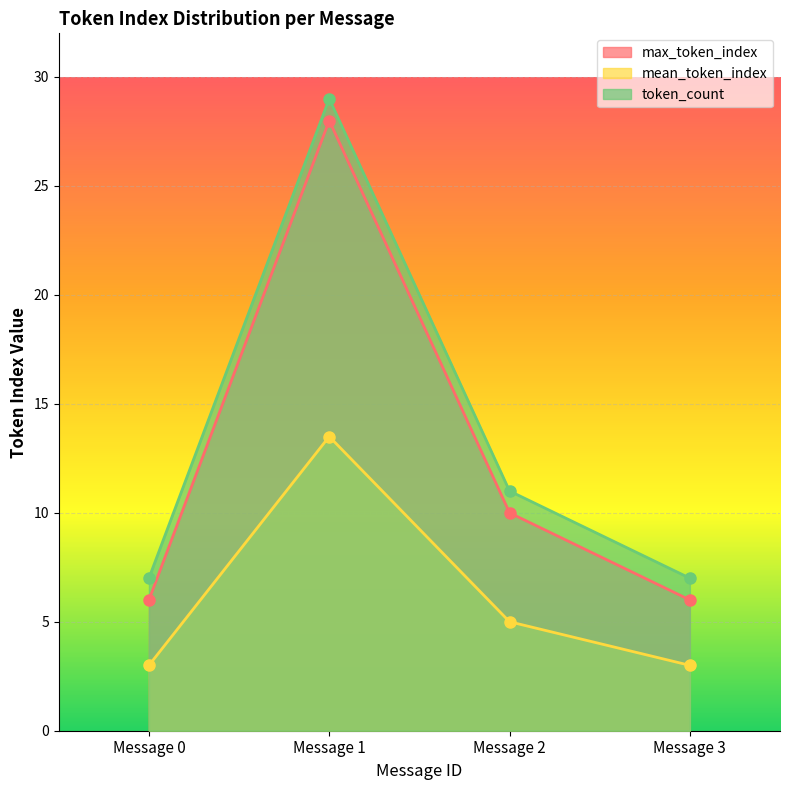

What is the difference between the maximum and second lowest values in the mean_token_index series?

10.5